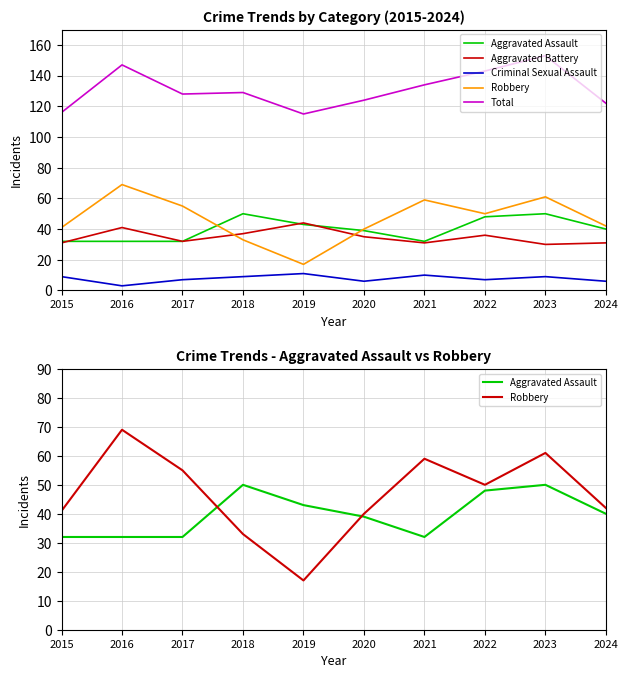

The Total series shows 122 at 2024. True or false?

True